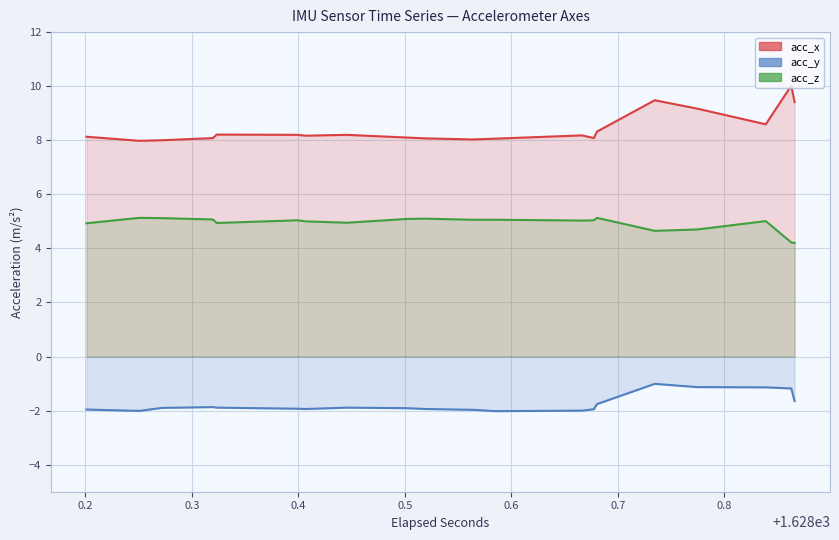

Reading left to right, list all the values displayed in this chart.

acc_x: 8.1	8.0	8.0	8.1	8.2	8.2	8.2	8.2	8.1	8.1	8.0	8.1	8.2	8.1	8.3	9.5	9.2	8.6	10.0	9.4
acc_y: -2.0	-2.0	-1.9	-1.9	-1.9	-1.9	-1.9	-1.9	-1.9	-1.9	-2.0	-2.0	-2.0	-1.9	-1.8	-1.0	-1.1	-1.1	-1.2	-1.6
acc_z: 4.9	5.1	5.1	5.1	4.9	5.0	5.0	5.0	5.1	5.1	5.1	5.1	5.0	5.0	5.1	4.7	4.7	5.0	4.2	4.2